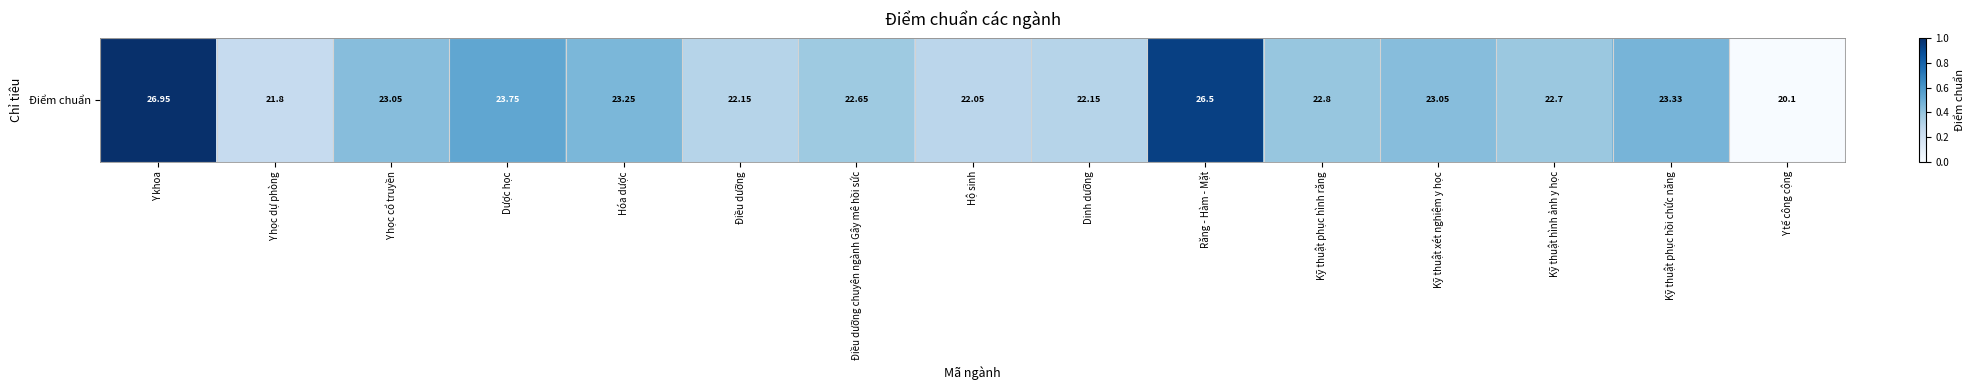

What is the sum of all values?

6.5